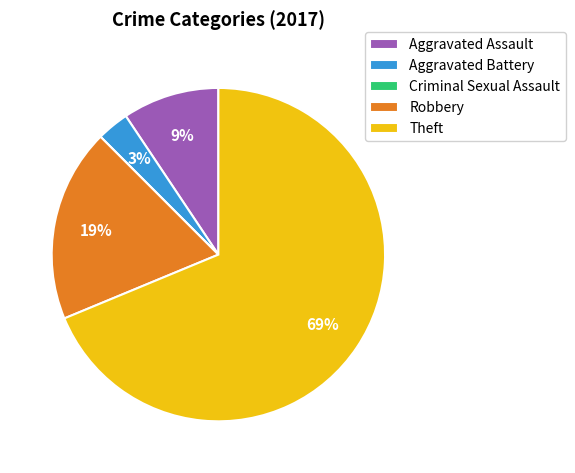

What percentage is the Aggravated Assault slice, to the nearest percent?

9%